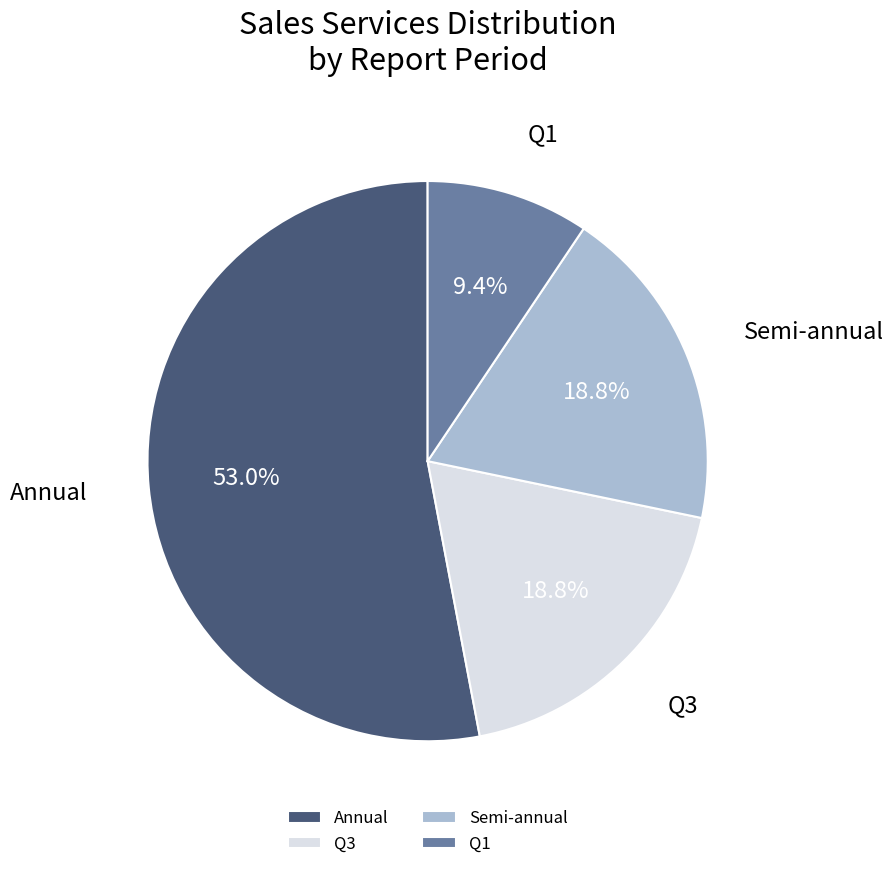

Combined, do Semi-annual and Q1 account for over 50%?

No